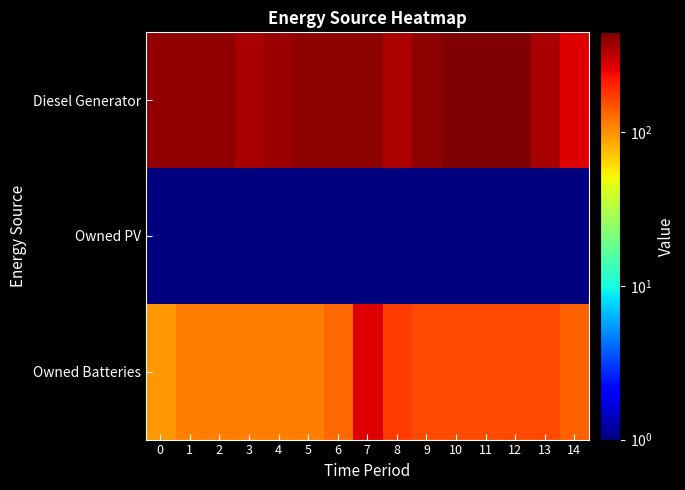

List the series in order of their peak value, highest first.

Diesel Generator, Owned Batteries, Owned PV